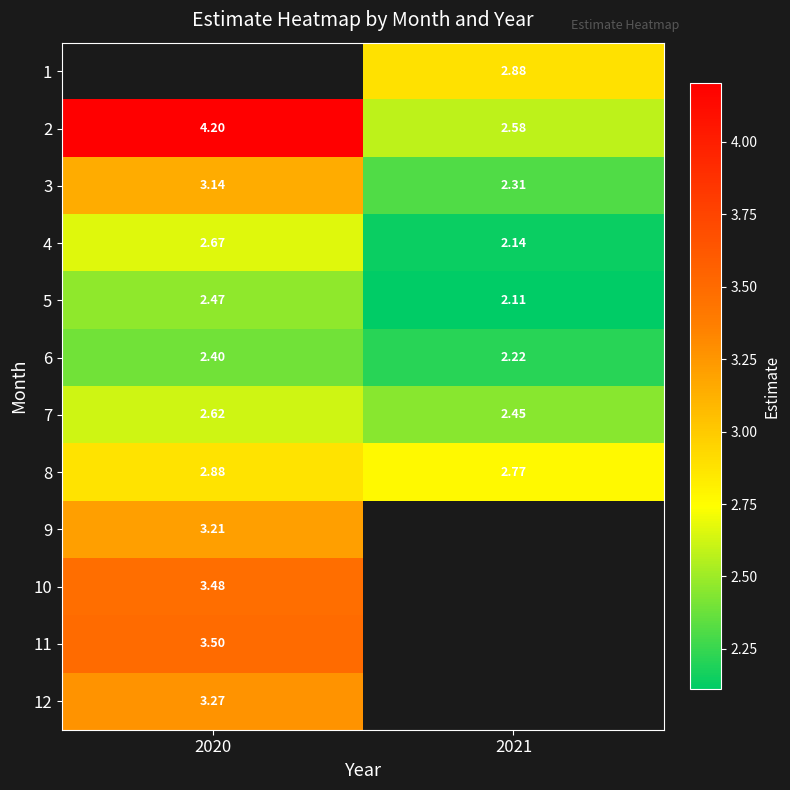

Is the value of 12 at 2020 greater than the value of 5 at 2020?

Yes